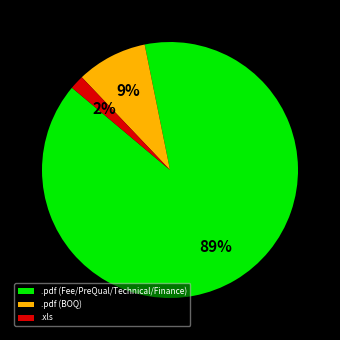

True or false: .xls accounts for 2% of the total.

True